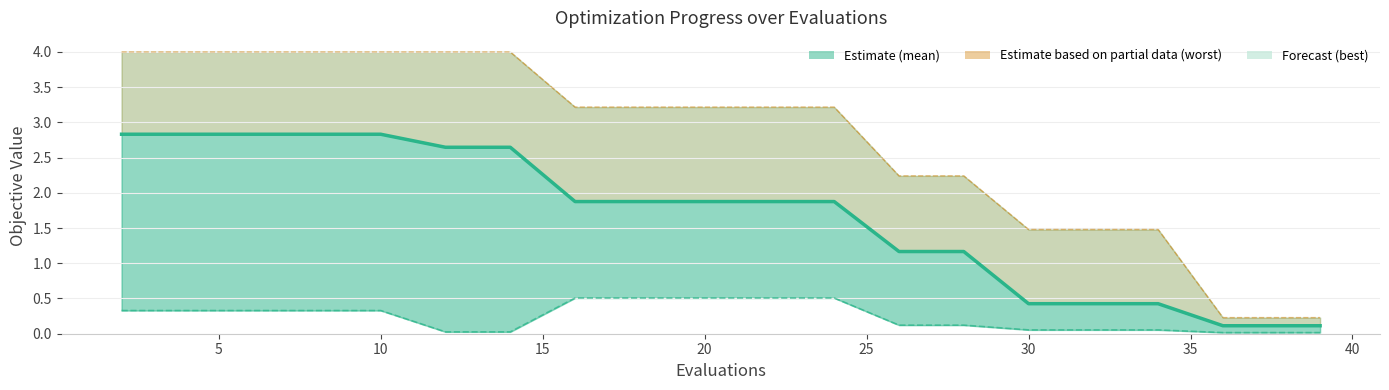

Read the best value at 5.

0.3